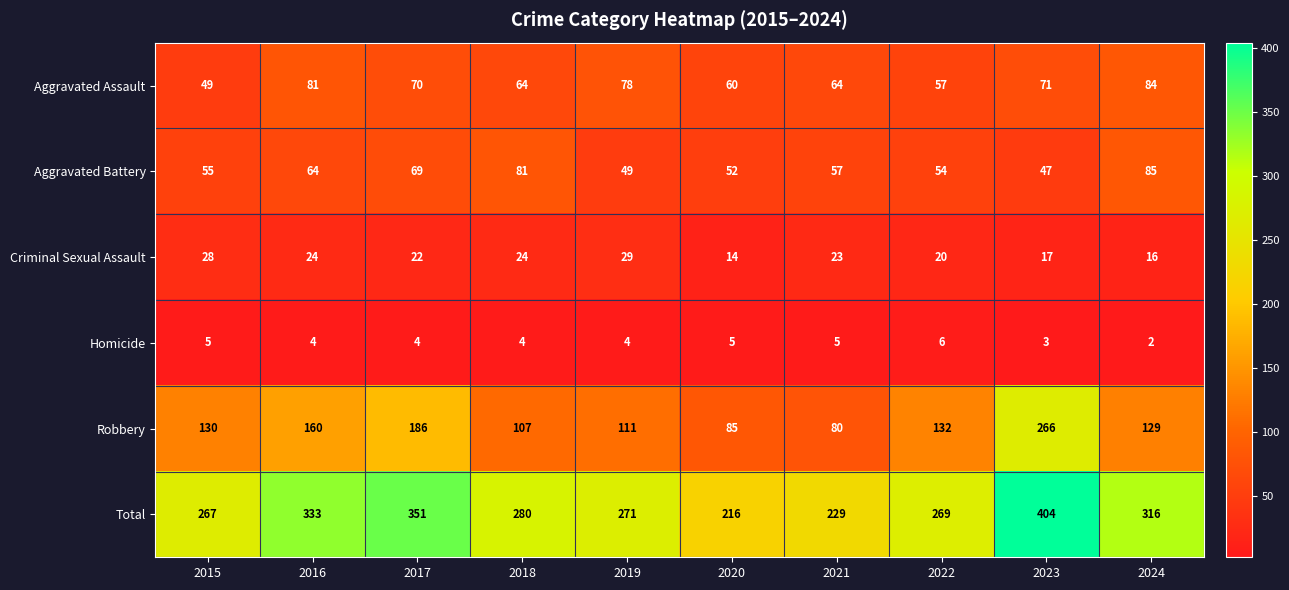

At which label does Total reach its minimum?

2020